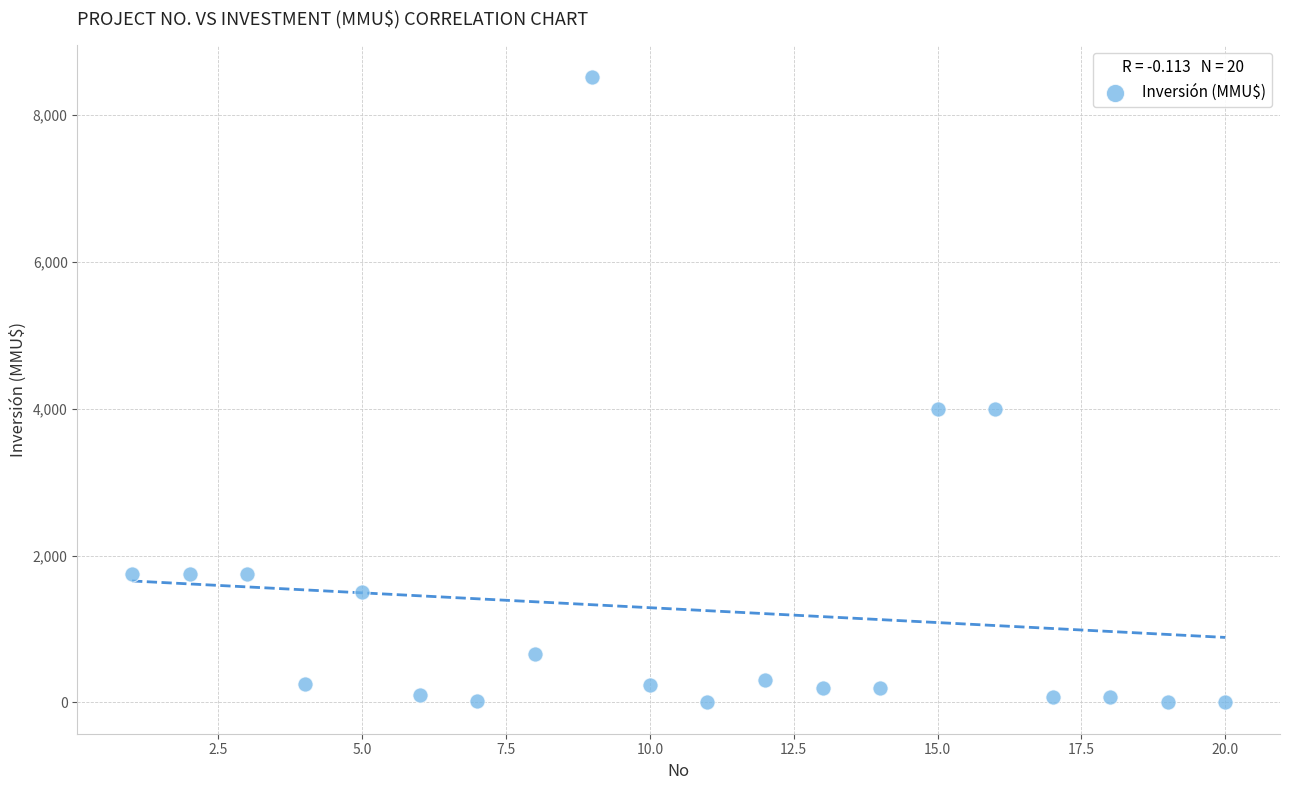

What is the range of X values (max minus min)?

19